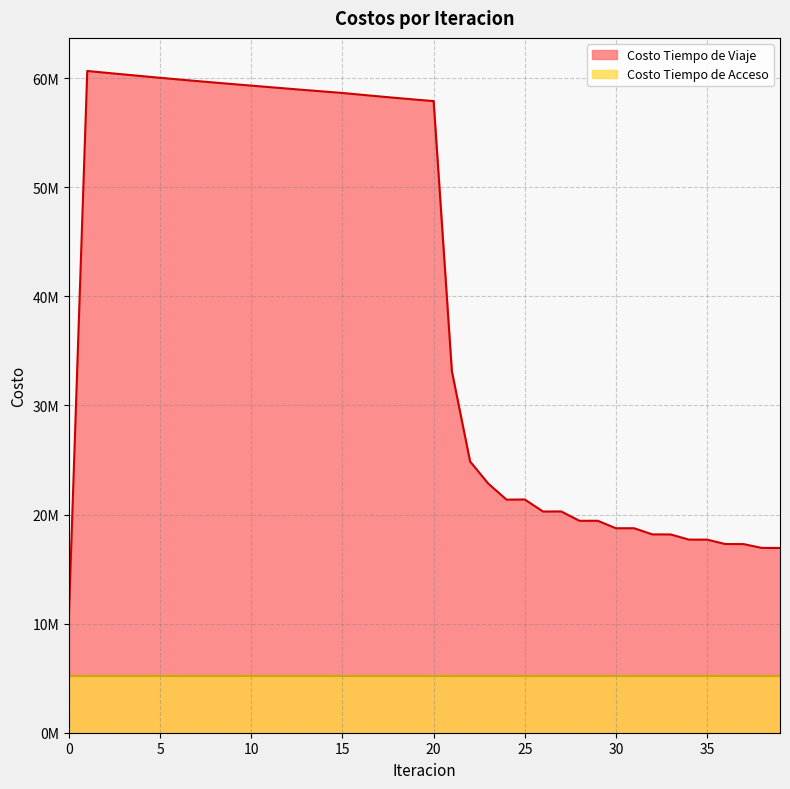

How many lines are shown in the chart?

1